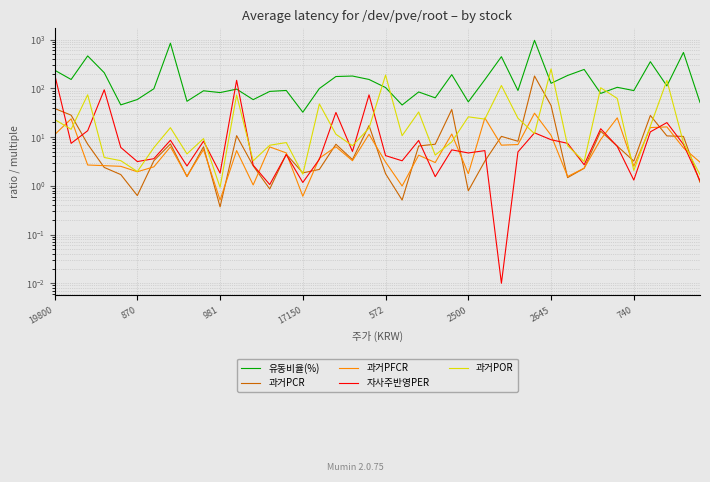

How many interior local peaks does the 과거PFCR series have?

13